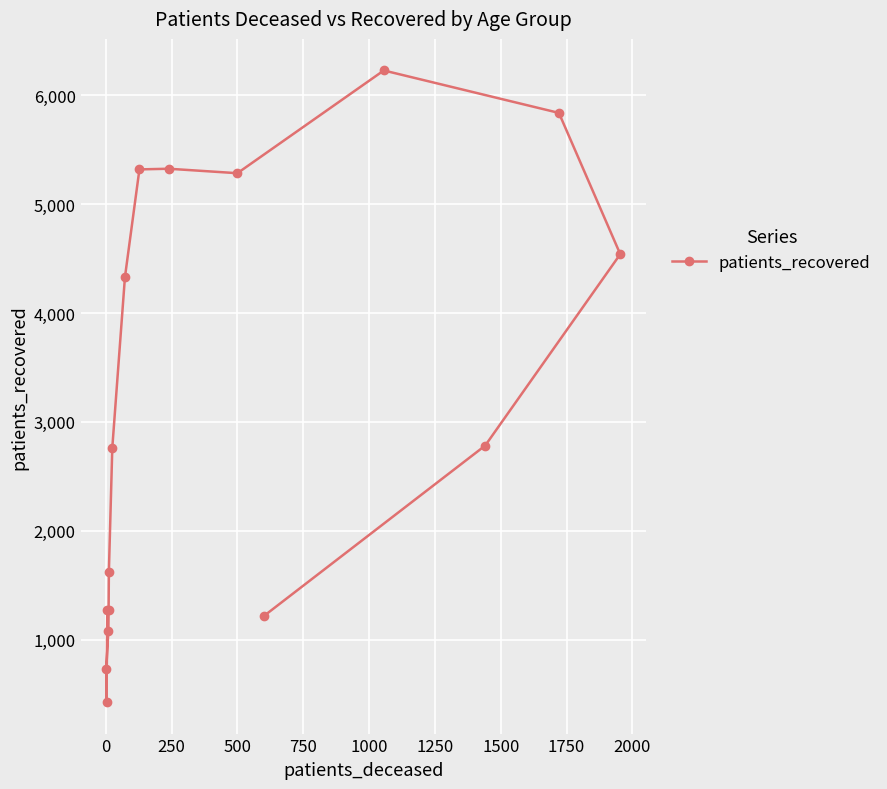

What is the minimum value shown in the chart?

426